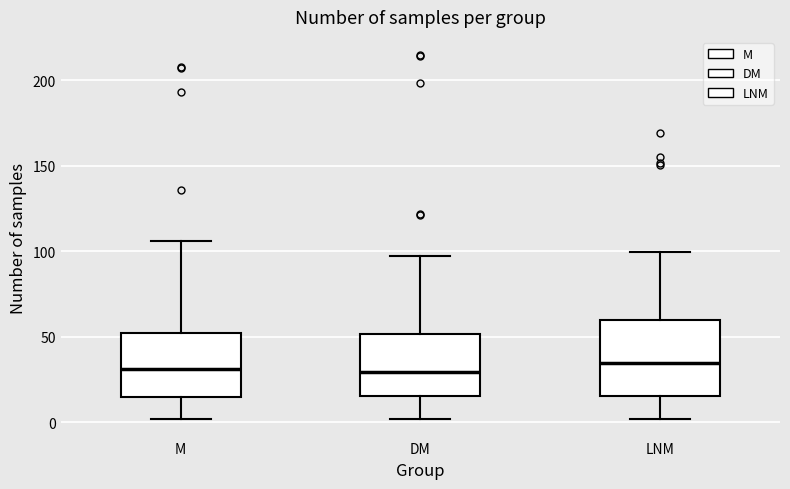

Reading left to right, read every box against the y-axis: the position of its median line, the range the box covers, and the ends of its whiskers. The values are not printed on the chart, so give them approximately, as read against the axis.

M: median 30, box 15 to 55, whiskers 0 to 105
DM: median 30, box 15 to 50, whiskers 0 to 95
LNM: median 35, box 15 to 60, whiskers 0 to 100